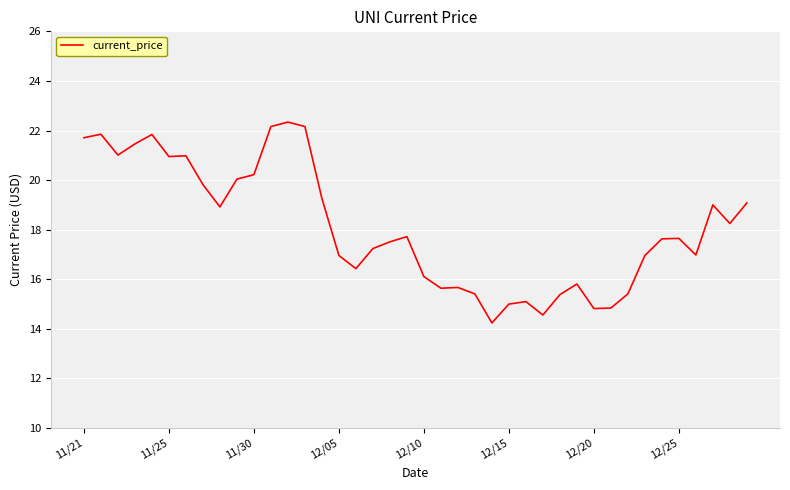

What is the difference between the maximum and minimum values?

8.1